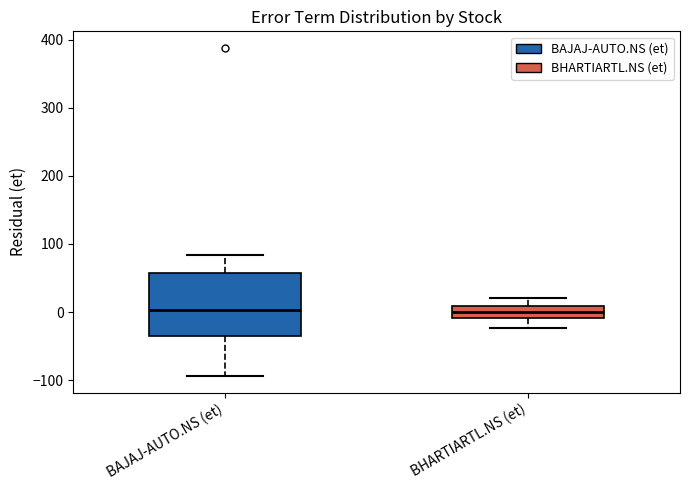

Which box is the tallest, from its lower edge to its upper edge?

BAJAJ-AUTO.NS (et)